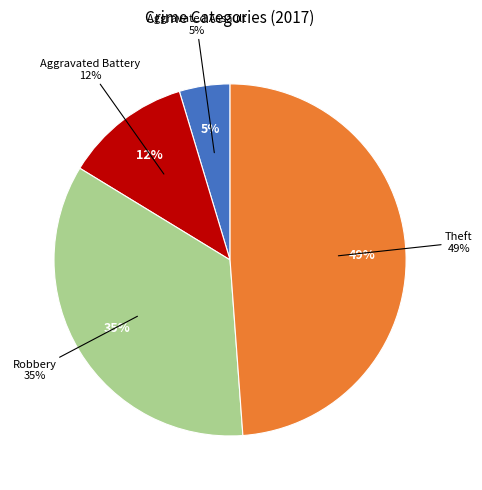

To the nearest percent, what is the difference between the Robbery and Aggravated Battery slice percentages?

23%